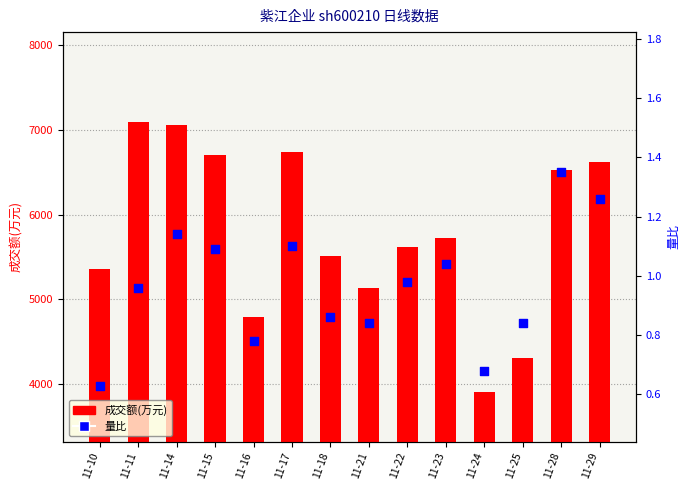

At which category is the sum across all series the highest?

11-11